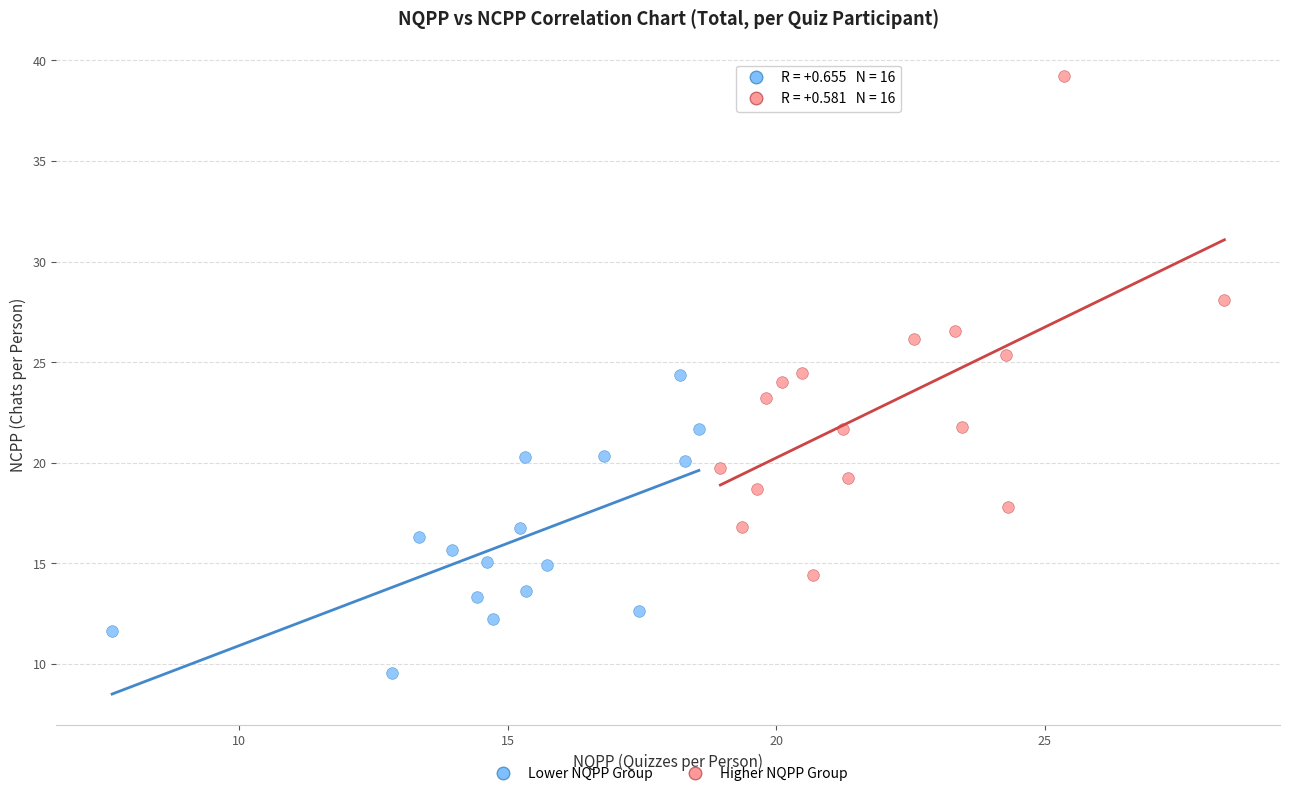

Which series has the largest Y range (max minus min)?

Higher NQPP Group